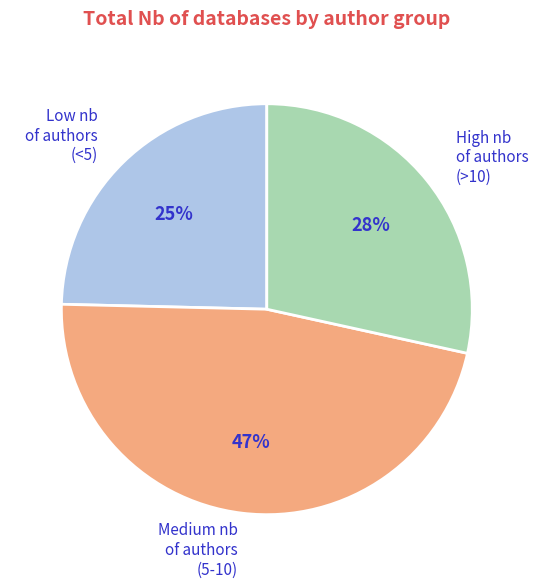

Which category has the smallest portion of the pie?

Low nb of authors (<5)